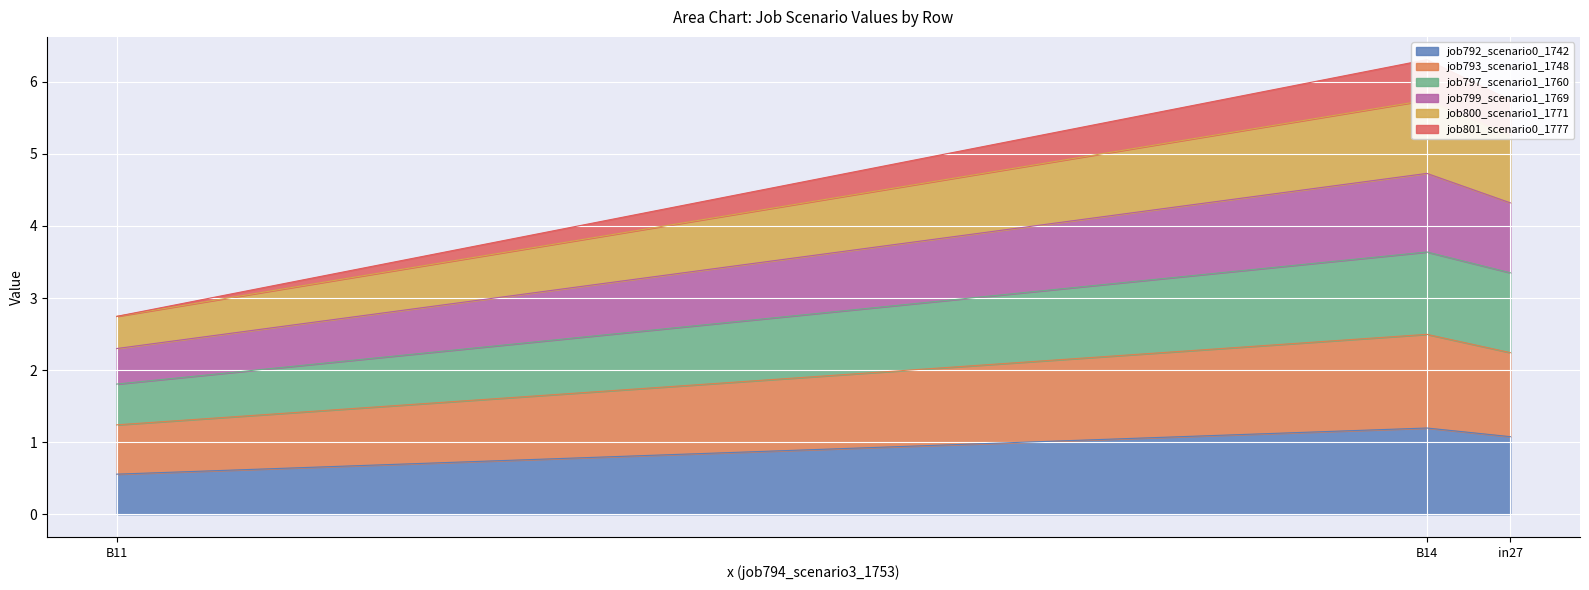

What is the highest value of the job792_scenario0_1742 series?

1.2